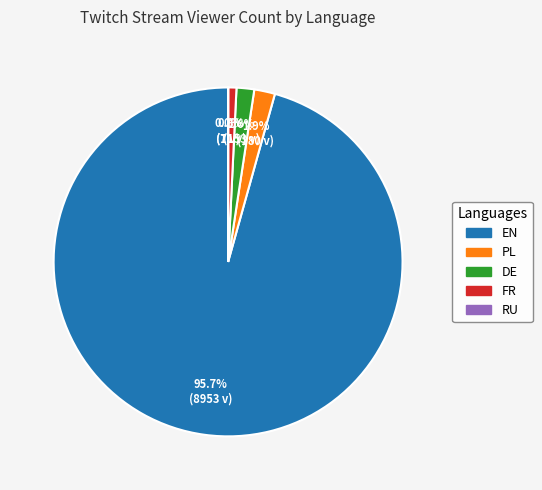

Is there a majority slice in this chart?

Yes